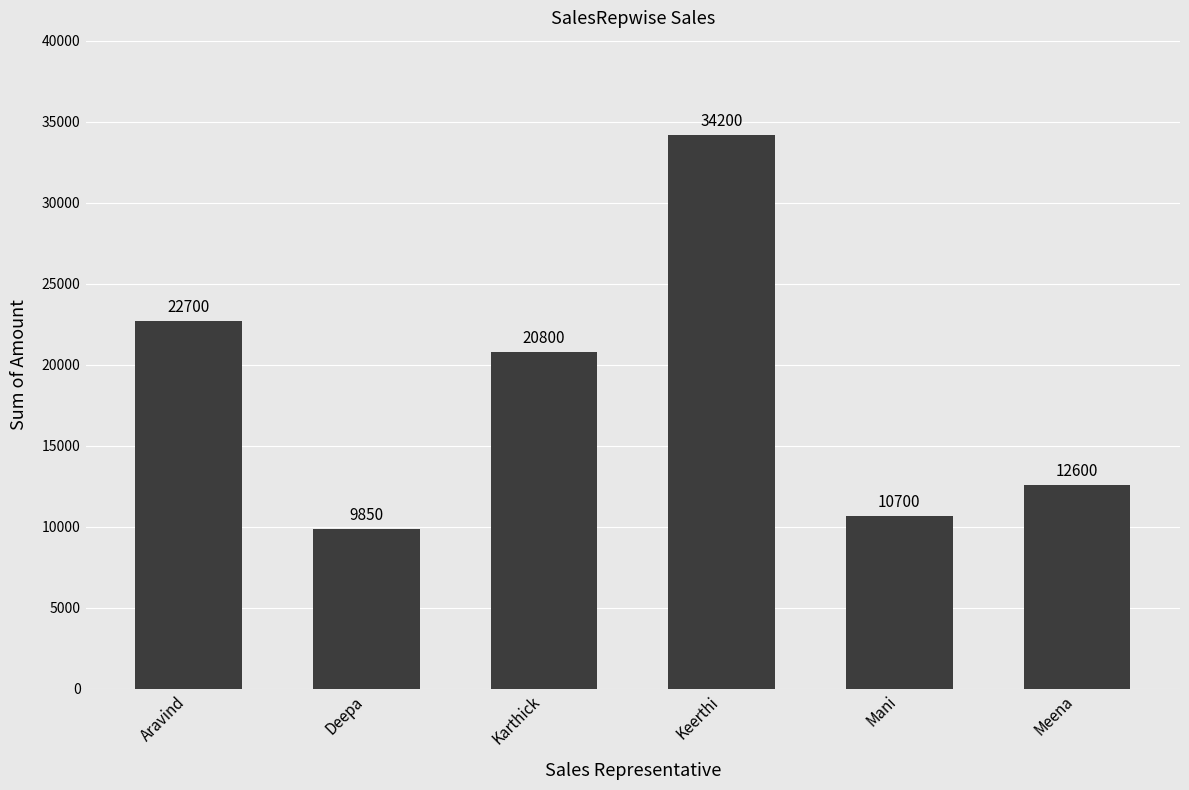

Reading left to right, list all the values displayed in this chart.

22700	9850	20800	34200	10700	12600